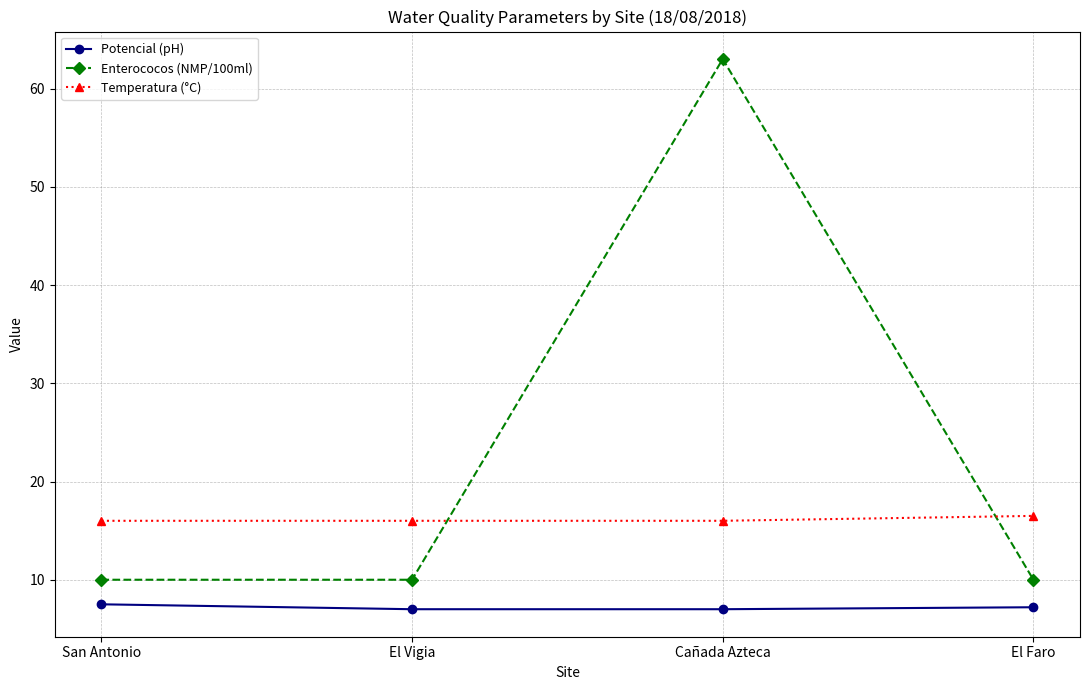

Which series has the largest range (max minus min)?

Enterococos (NMP/100ml)